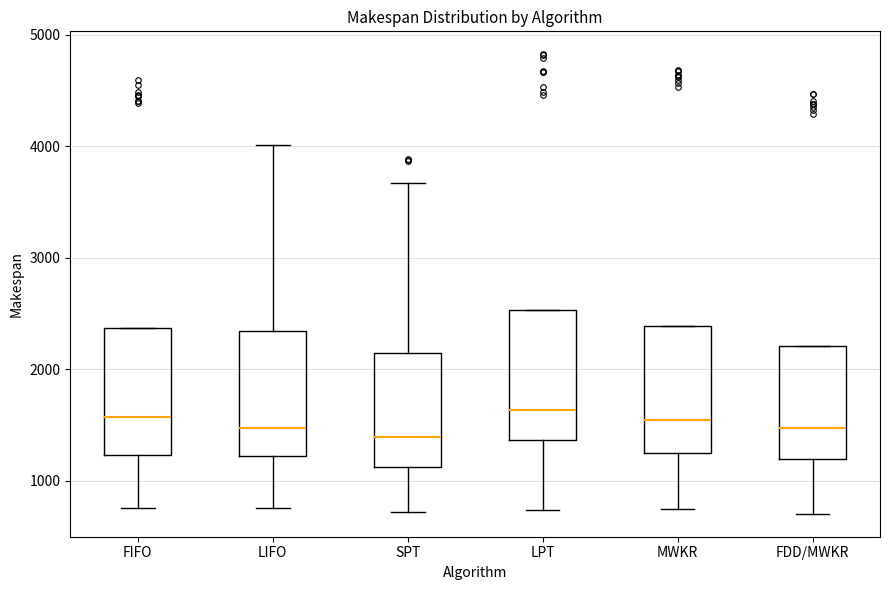

Reading left to right, read every box against the y-axis: the position of its median line, the range the box covers, and the ends of its whiskers. The values are not printed on the chart, so give them approximately, as read against the axis.

FIFO: median 1600, box 1200 to 2400, whiskers 800 to 2400
LIFO: median 1500, box 1200 to 2300, whiskers 800 to 4000
SPT: median 1400, box 1100 to 2100, whiskers 700 to 3700
LPT: median 1600, box 1400 to 2500, whiskers 700 to 2500
MWKR: median 1500, box 1200 to 2400, whiskers 700 to 2400
FDD/MWKR: median 1500, box 1200 to 2200, whiskers 700 to 2200